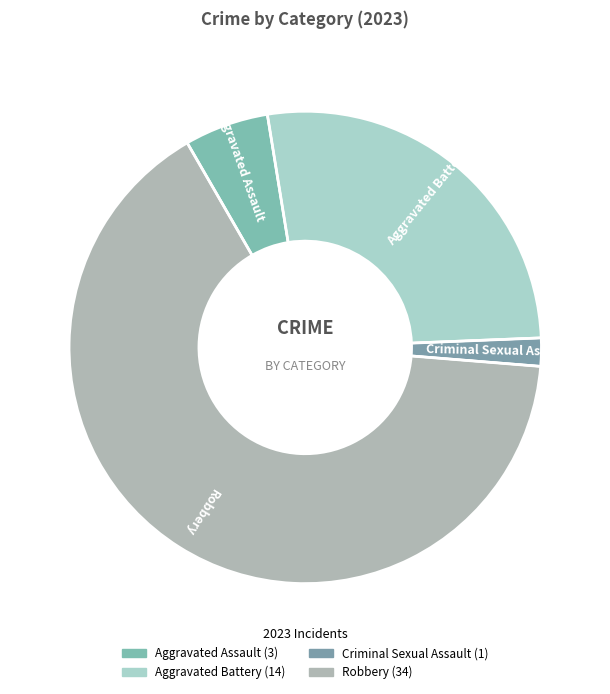

How many segments does this pie chart have?

4